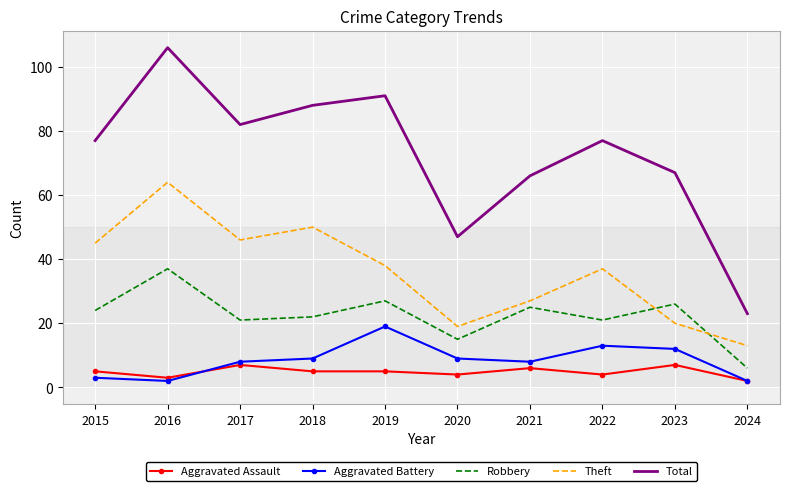

True or false: Aggravated Battery and Theft cross at least once.

False